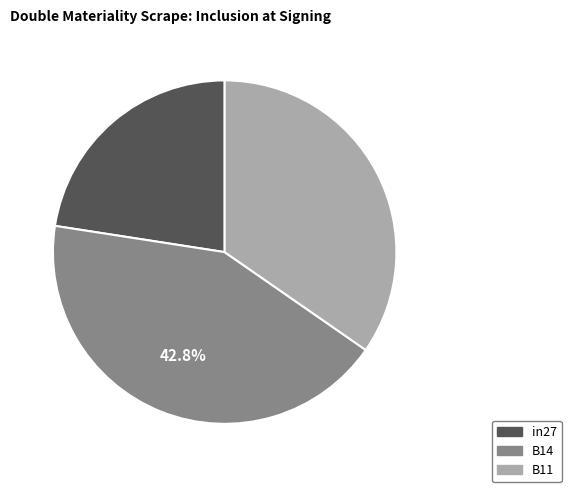

To the nearest percent, what percentage of the pie is in27?

23%